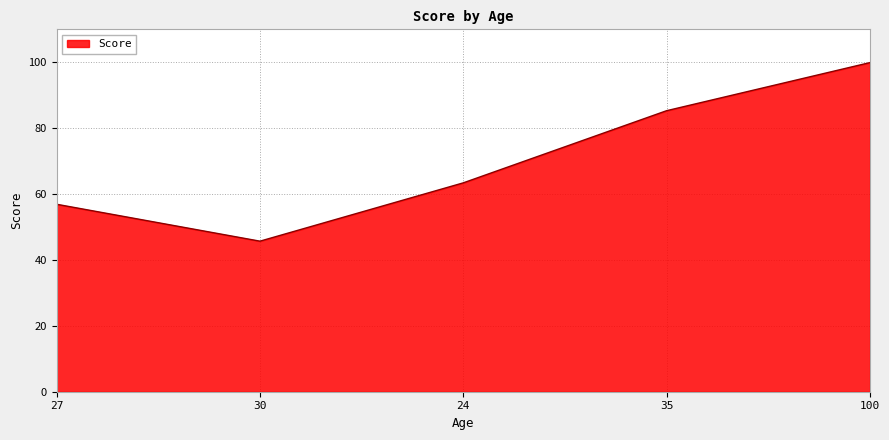

How many lines are shown in the chart?

1